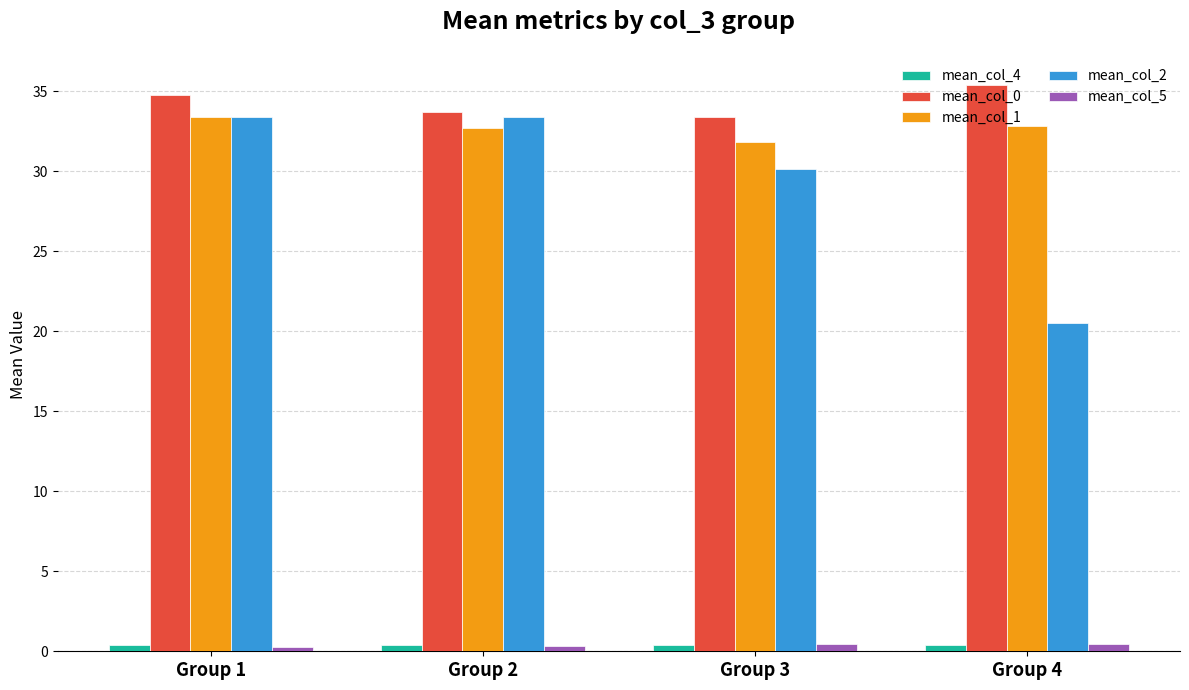

At how many categories does at least one series exceed 33?

4